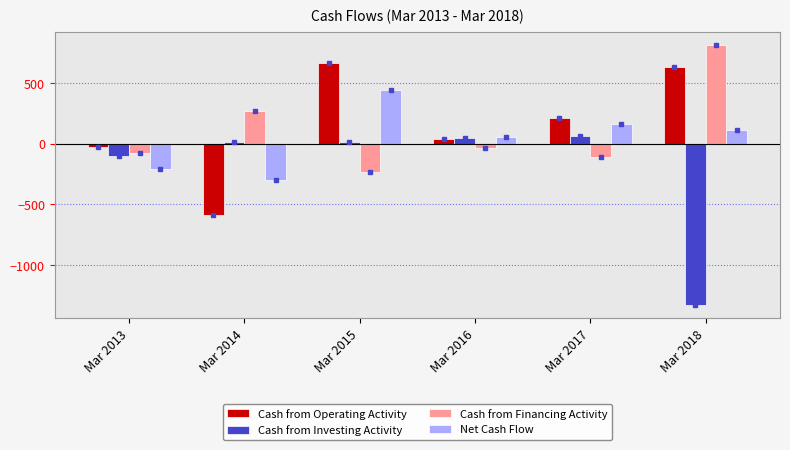

What value does the Net Cash Flow series have at Mar 2017, to the nearest 100?

200